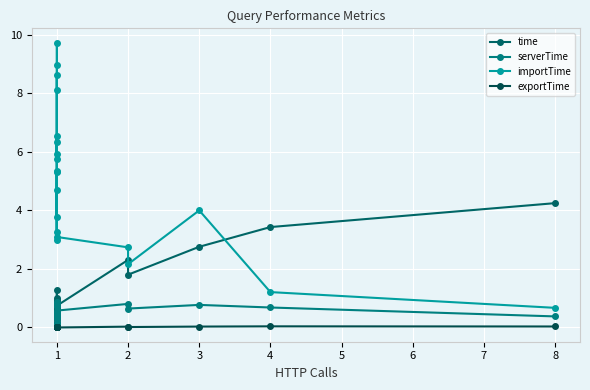

How many data points does each series have?

20